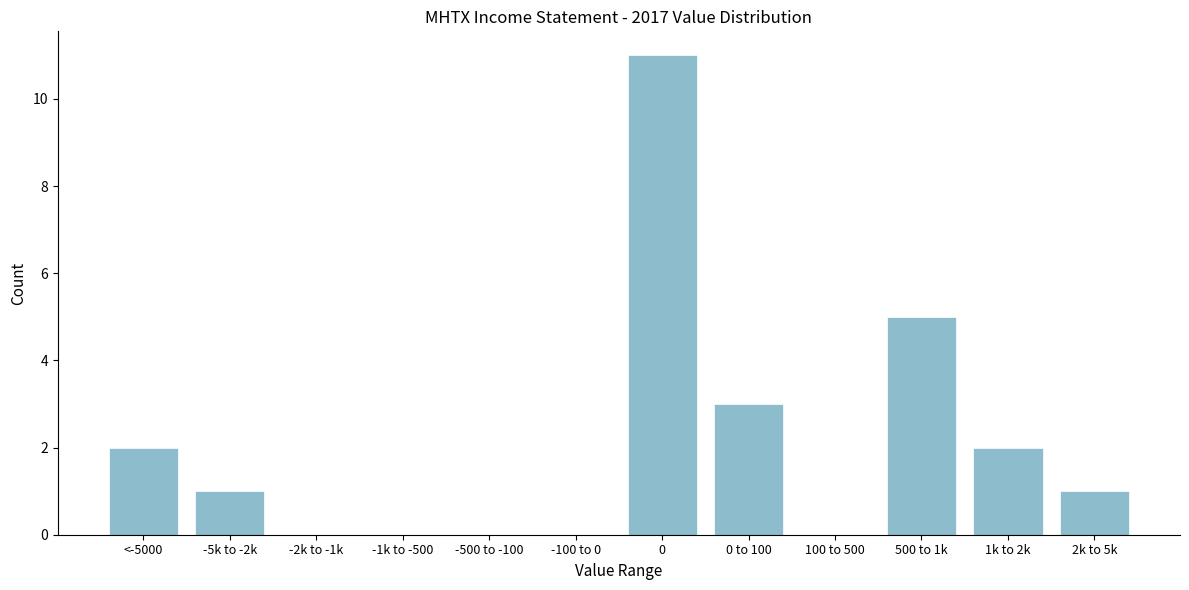

Reading right to left, what are all the values shown in this chart?

2k to 5k=1	1k to 2k=2	500 to 1k=5	100 to 500=0	0 to 100=3	0=11	-100 to 0=0	-500 to -100=0	-1k to -500=0	-2k to -1k=0	-5k to -2k=1	<-5000=2